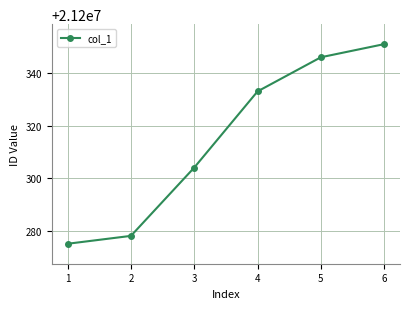

True or false: the data shows 21200304 at 3.

True